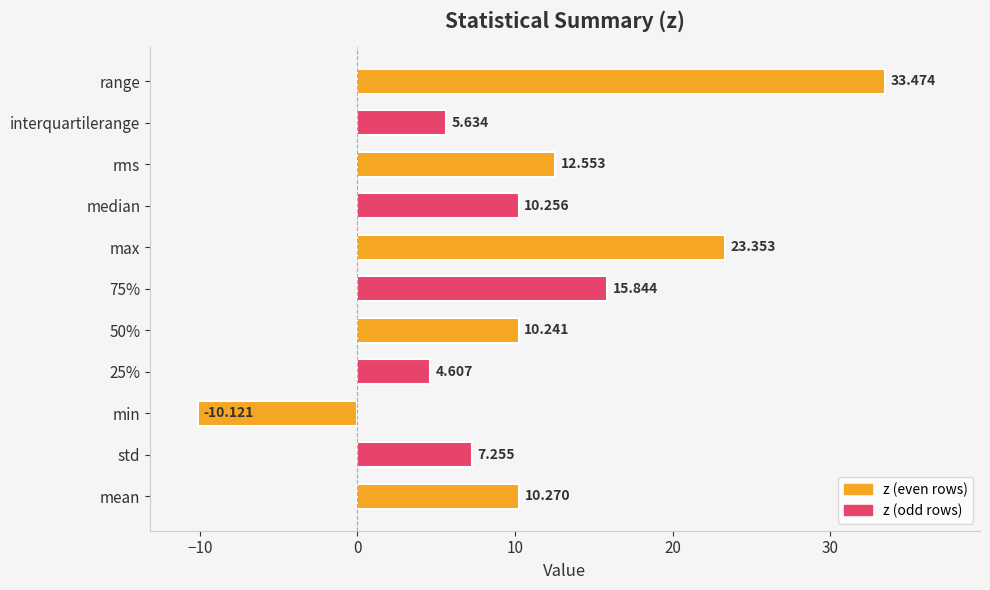

Which has a higher value, std or max?

max